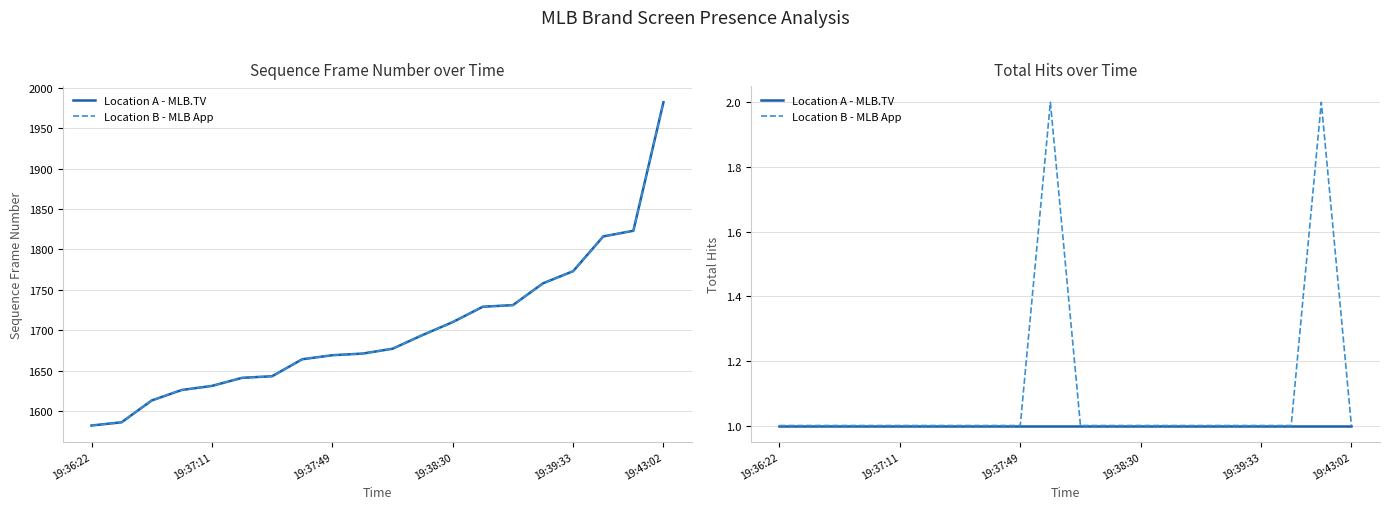

What is the difference between the maximum and minimum values in the Location B - MLB App series?

1